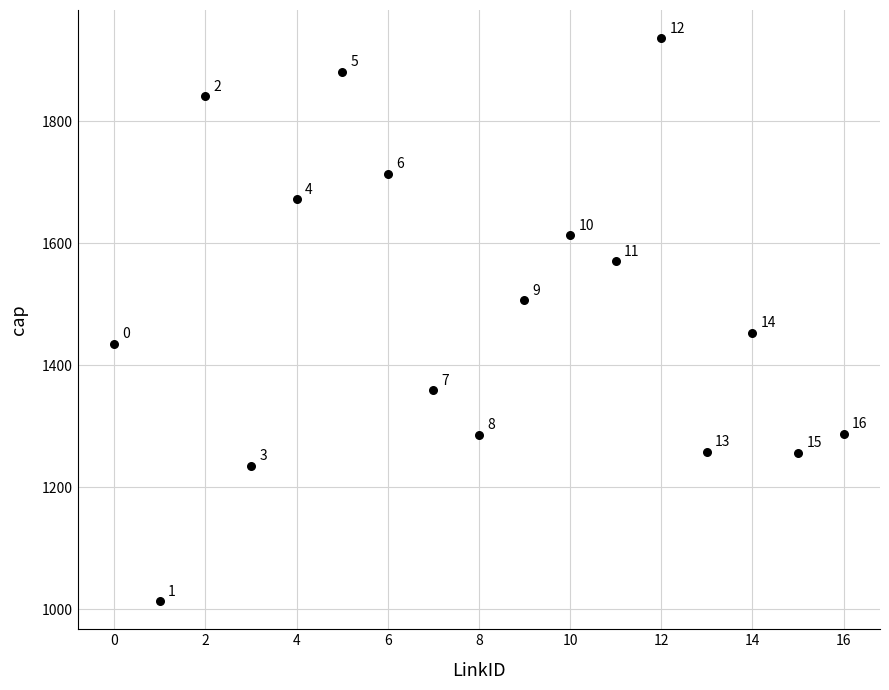

What Y value in the scatter plot is closest to 1474?

1453